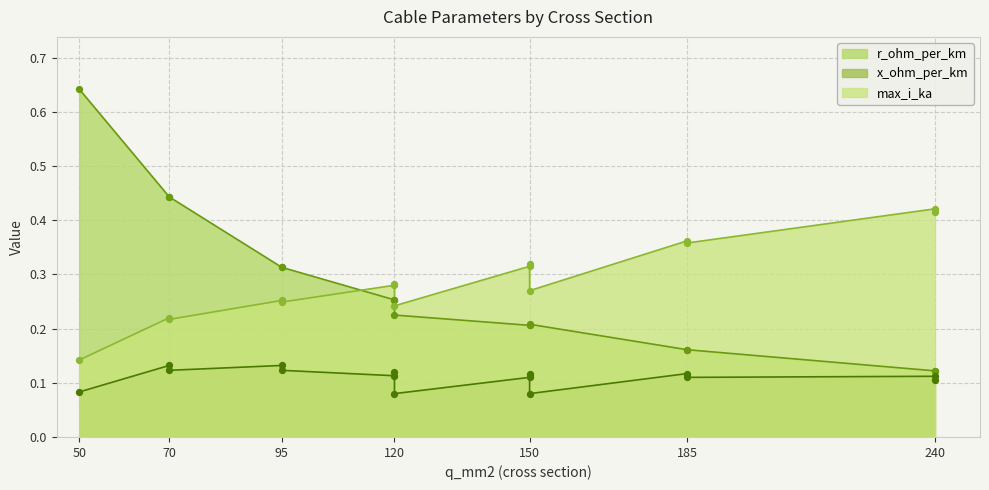

Is the value of max_i_ka at 150 greater than the value of x_ohm_per_km at 120?

Yes